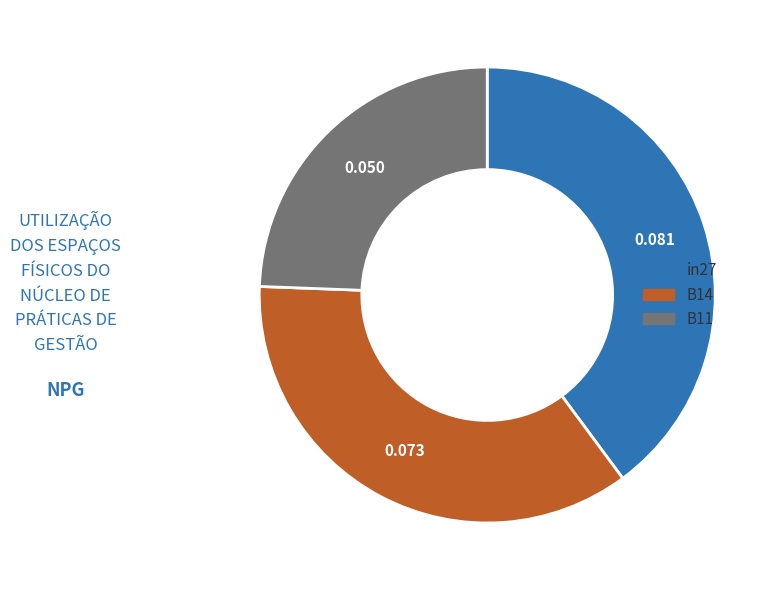

Count the number of slices in the pie.

3